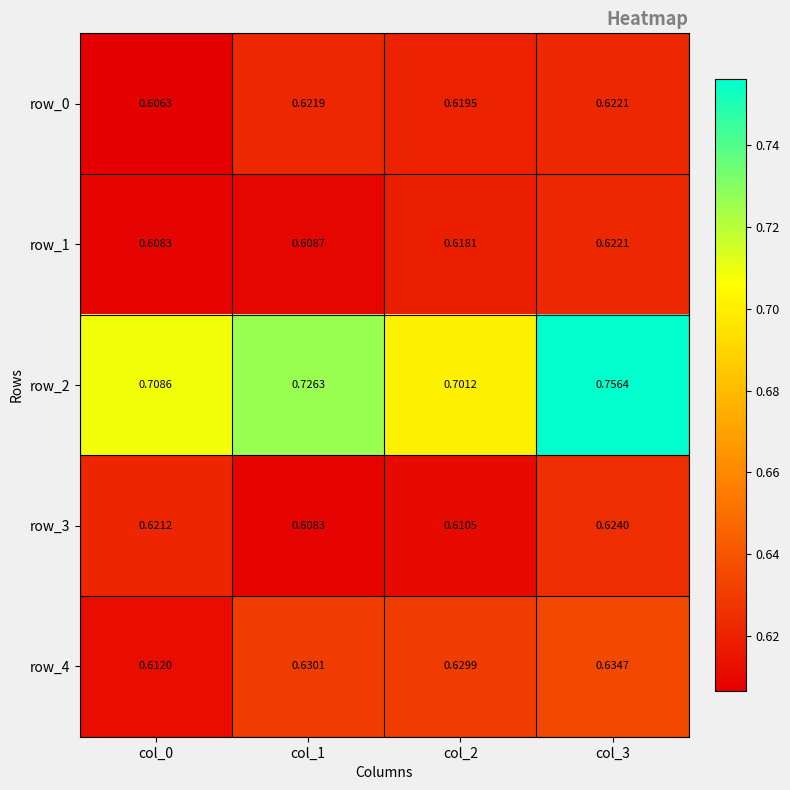

Where is row_4 nearest to the value 0?

col_0